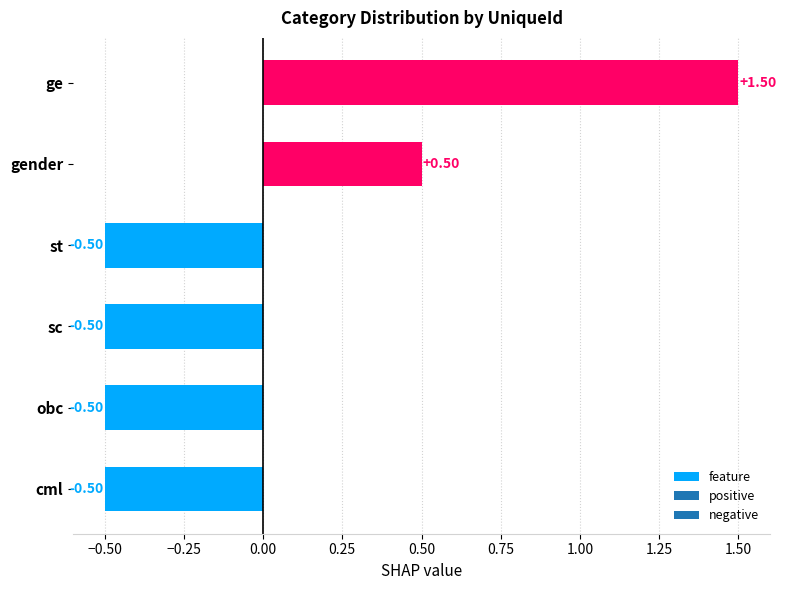

Are the bars grouped side by side (vs. stacked)?

No